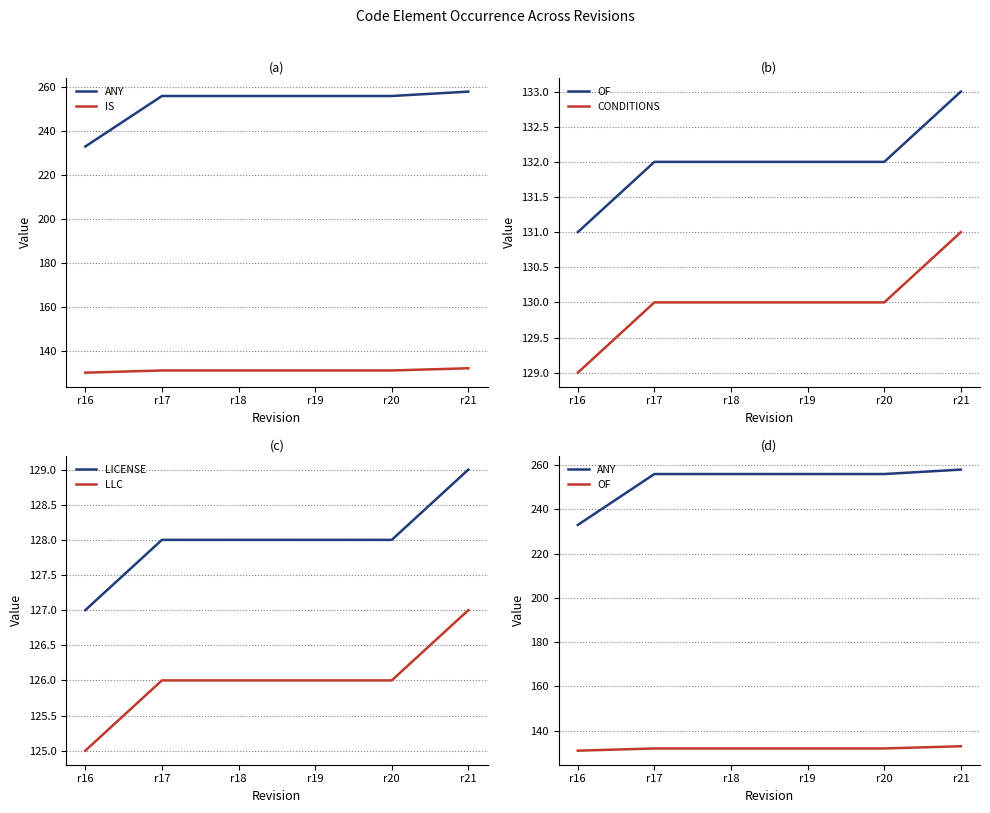

Between r19 and r18, which is larger?

r19